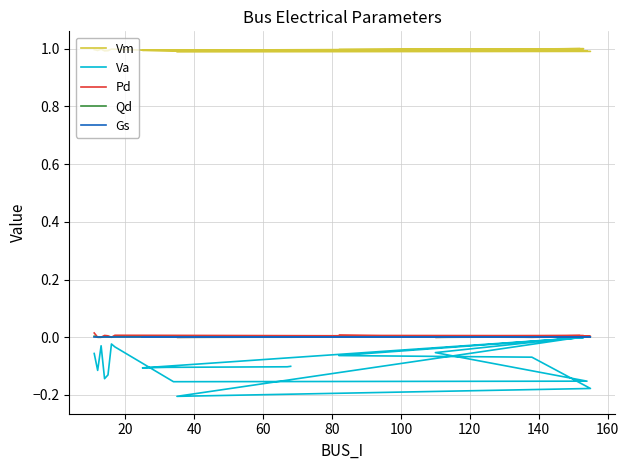

Reading left to right, list all the values displayed in this chart.

Vm: 1.0	1.0	1.0	1.0	1.0	1.0	1.0	1.0	1.0	1.0	1.0	1.0	1.0	1.0	1.0	1.0	1.0	1.0	1.0	1.0
Va: -0.1	-0.1	-0.0	-0.1	-0.1	-0.0	-0.0	-0.2	-0.2	-0.1	0.0	-0.2	-0.2	-0.1	-0.1	-0.0	-0.1	-0.1	-0.1	-0.1
Pd: 0.0	0.0	0.0	0.0	0.0	0.0	0.0	0.0	0.0	0.0	0.0	0.0	0.0	0.0	0.0	0.0	0.0	0.0	0.0	0.0
Qd: 0.0	0.0	0.0	0.0	0.0	0.0	0.0	0.0	0.0	0.0	0.0	0.0	0.0	0.0	0.0	0.0	0.0	0.0	0.0	0.0
Gs: 0.0	0.0	0.0	0.0	0.0	0.0	0.0	0.0	0.0	0.0	0.0	0.0	0.0	0.0	0.0	0.0	0.0	0.0	0.0	0.0